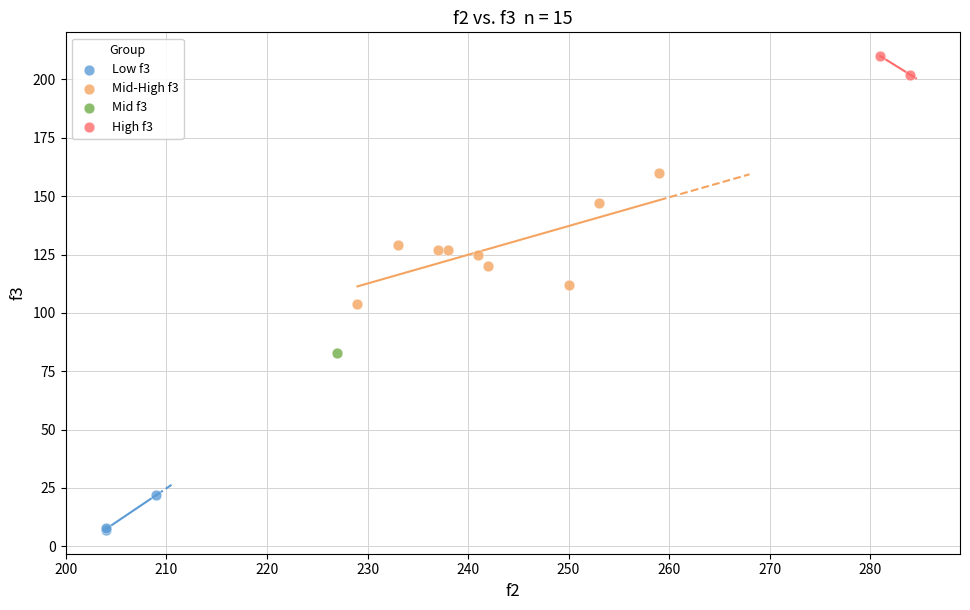

What are all the series names shown in the legend?

Low f3, Mid-High f3, Mid f3, High f3